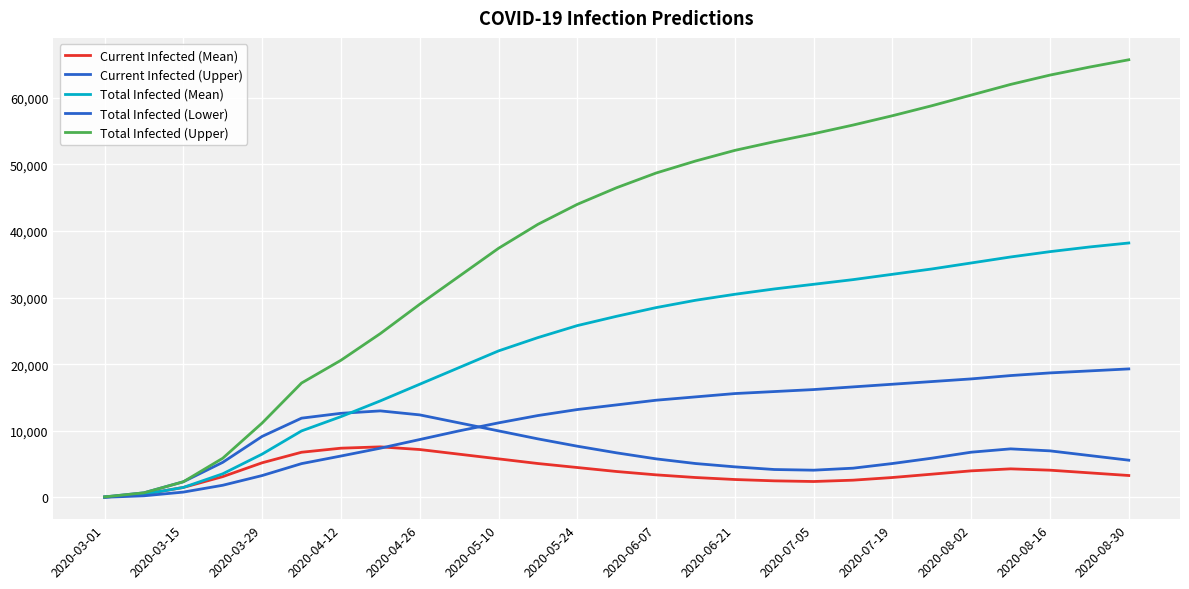

Reading left to right, what are all the values shown in this chart?

Current Infected (Mean): 61	486	1511	3132	5211	6791	7400	7600	7200	6500	5800	5100	4500	3900	3400	3000	2700	2500	2400	2600	3000	3500	4000	4300	4100	3700	3300
Current Infected (Upper): 88	704	2363	5278	9169	11907	12635	13000	12400	11200	10000	8800	7700	6700	5800	5100	4600	4200	4100	4400	5100	5900	6800	7300	7000	6300	5600
Total Infected (Mean): 61	486	1511	3557	6514	9992	12135	14500	17000	19500	22000	24000	25800	27200	28500	29600	30500	31300	32000	32700	33500	34300	35200	36100	36900	37600	38200
Total Infected (Lower): 32	256	811	1837	3293	5084	6225	7400	8700	10000	11200	12300	13200	13900	14600	15100	15600	15900	16200	16600	17000	17400	17800	18300	18700	19000	19300
Total Infected (Upper): 88	704	2363	5894	11177	17179	20595	24600	29000	33200	37400	41000	44000	46500	48700	50500	52100	53400	54600	55900	57300	58800	60400	62000	63400	64600	65700